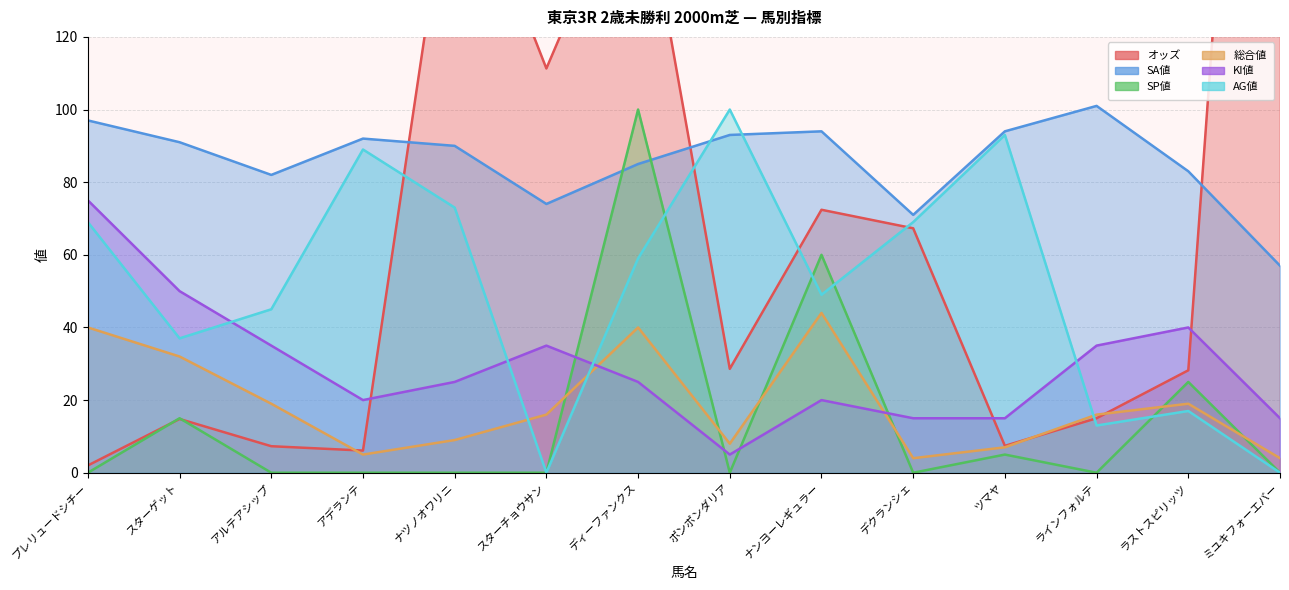

What is the maximum value for オッズ?

376.2